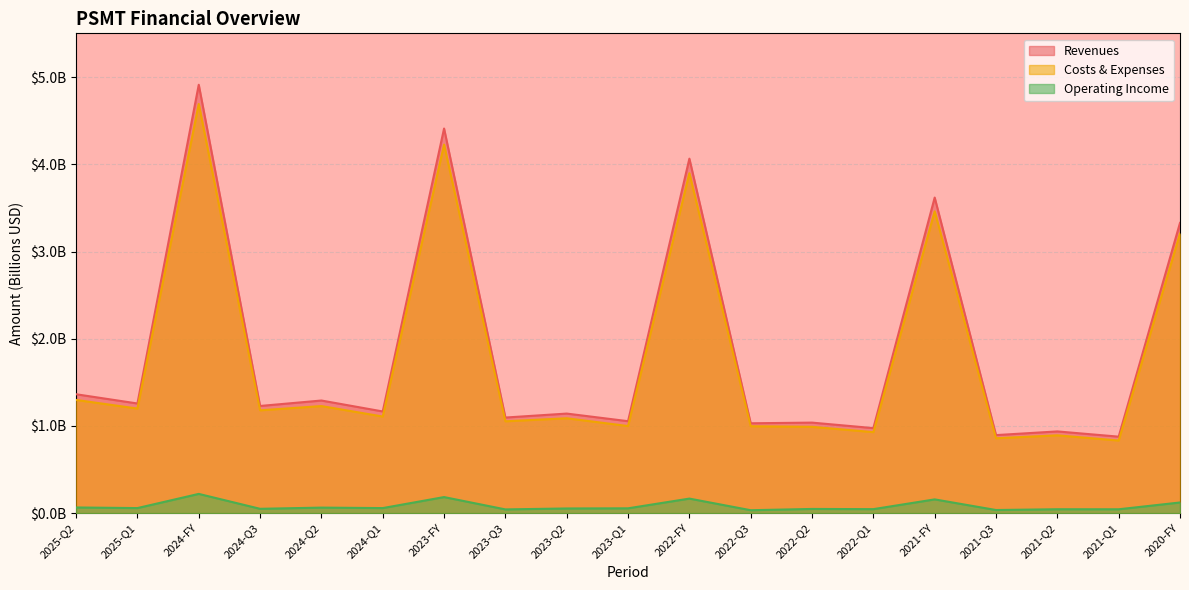

True or false: Costs & Expenses and Operating Income intersect in this chart.

False